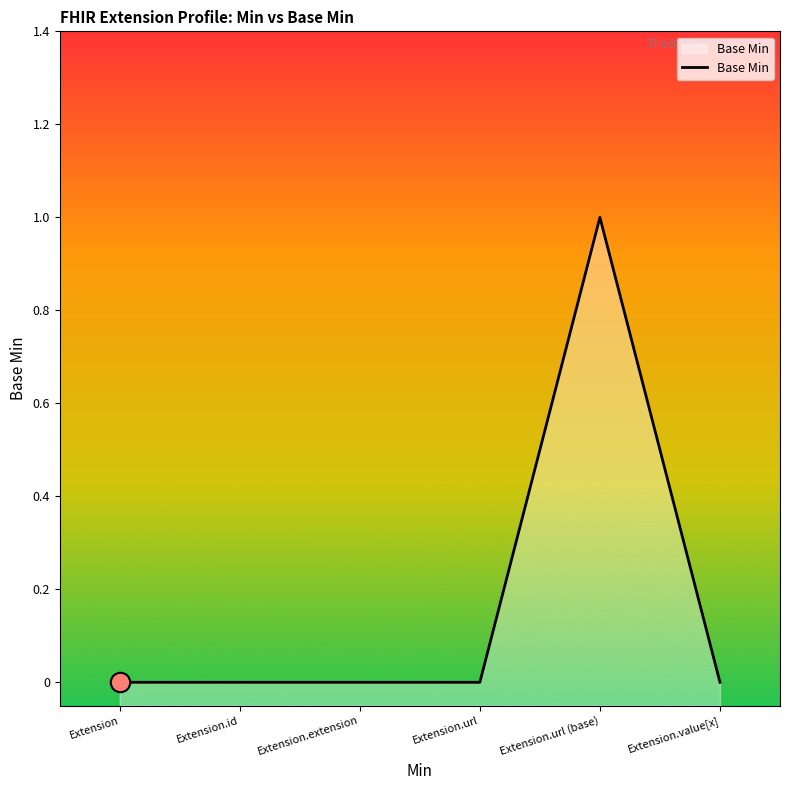

Rank the categories by value from highest to lowest.

Extension.url (base), Extension, Extension.id, Extension.extension, Extension.url, Extension.value[x]